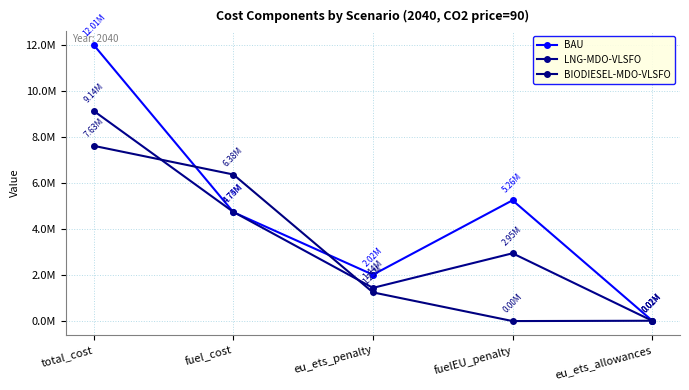

Is this an area chart (filled region under the line)?

No